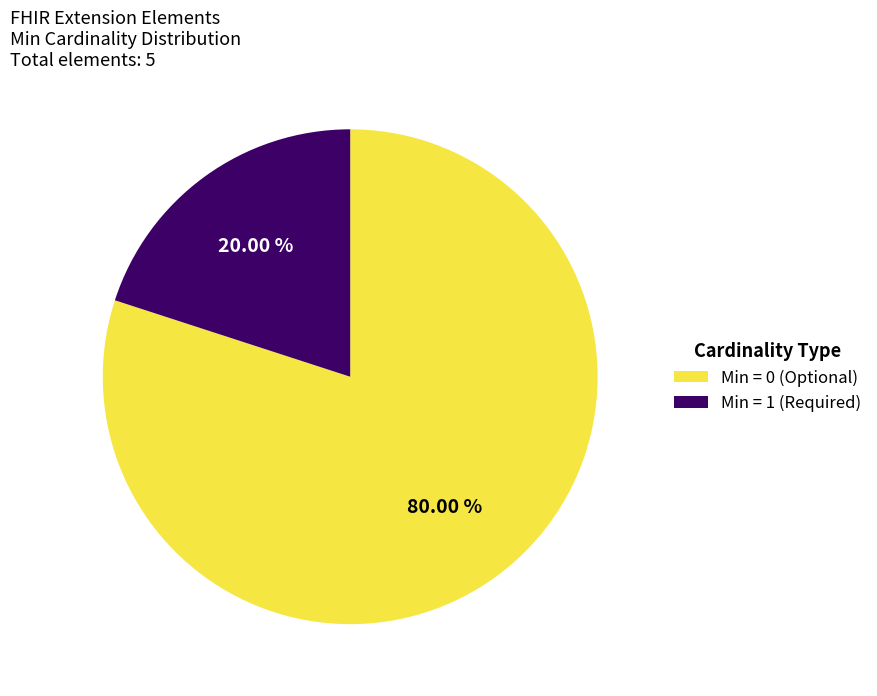

What is the ratio of the value at Min = 0 (Optional) to the value at Min = 1 (Required)?

4.0